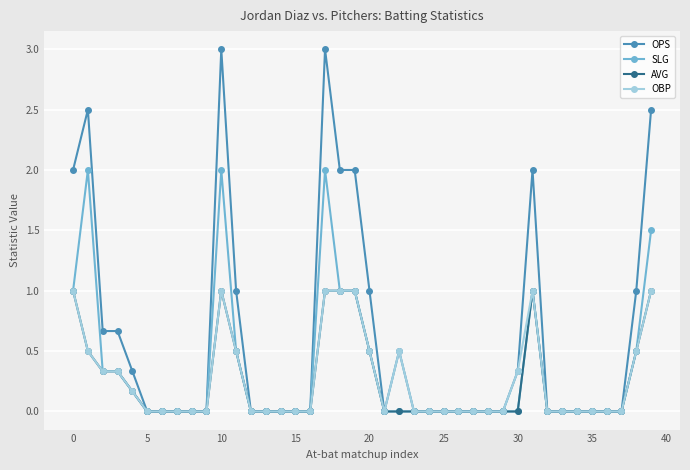

Which series has the largest total across all categories?

OPS